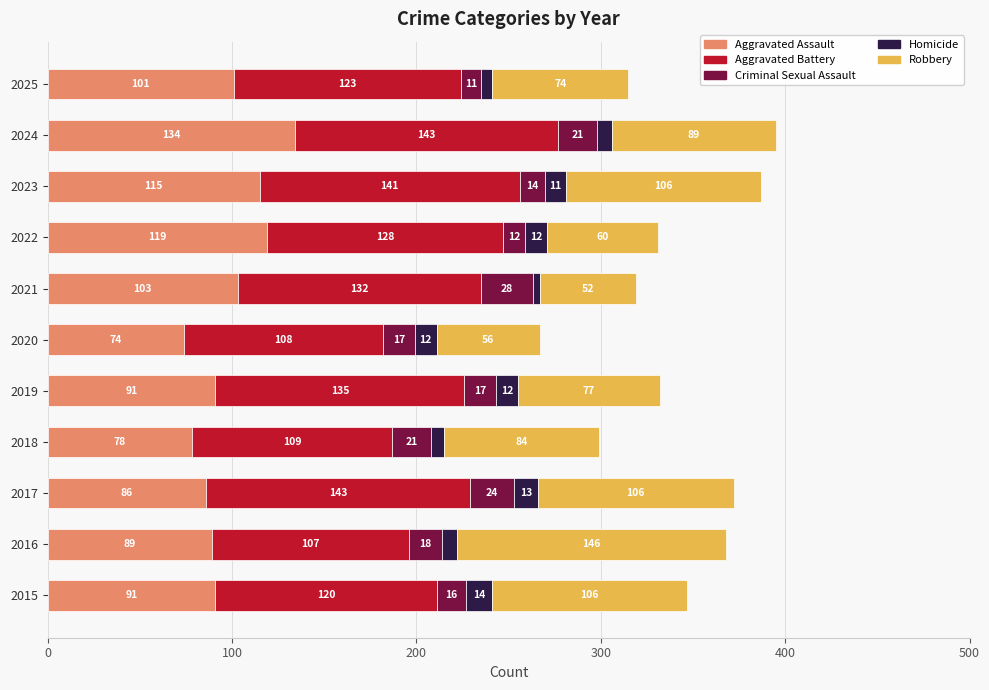

What is the lowest value of the Aggravated Assault series?

74